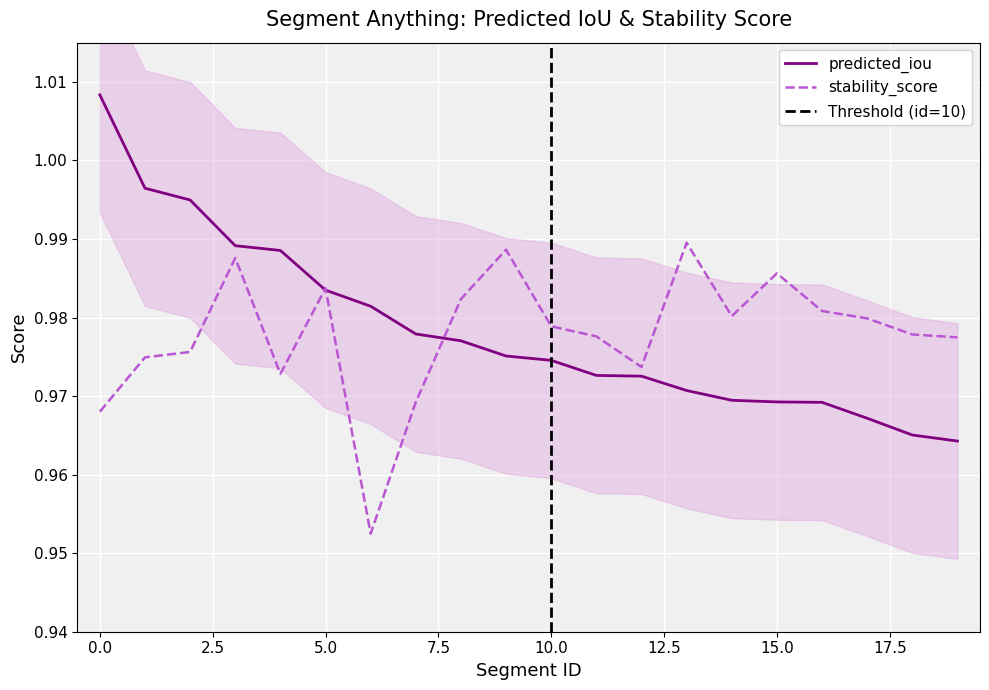

Is the value of stability_score at 17 greater than the value of predicted_iou at 12?

Yes